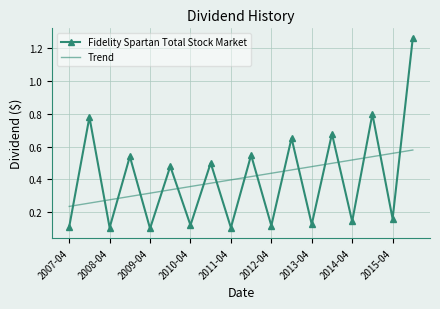

List the series in order of their peak value, lowest first.

Trend, Fidelity Spartan Total Stock Market